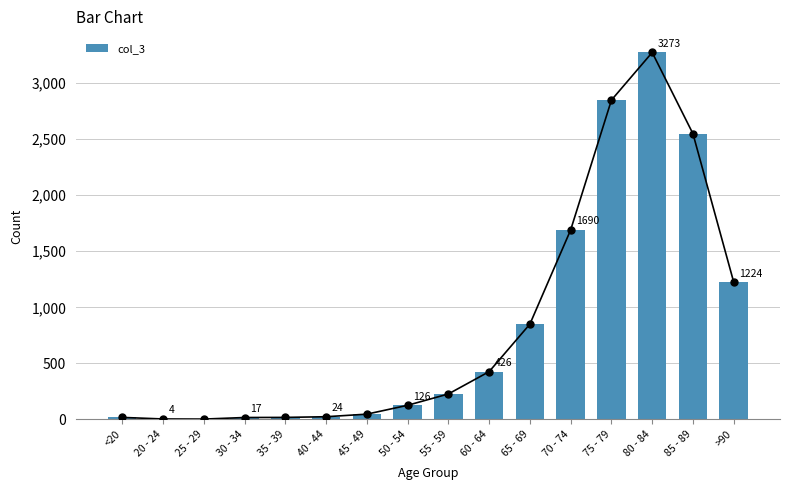

List the labels in order of value, smallest first.

25 - 29, 20 - 24, 30 - 34, <20, 35 - 39, 40 - 44, 45 - 49, 50 - 54, 55 - 59, 60 - 64, 65 - 69, >90, 70 - 74, 85 - 89, 75 - 79, 80 - 84